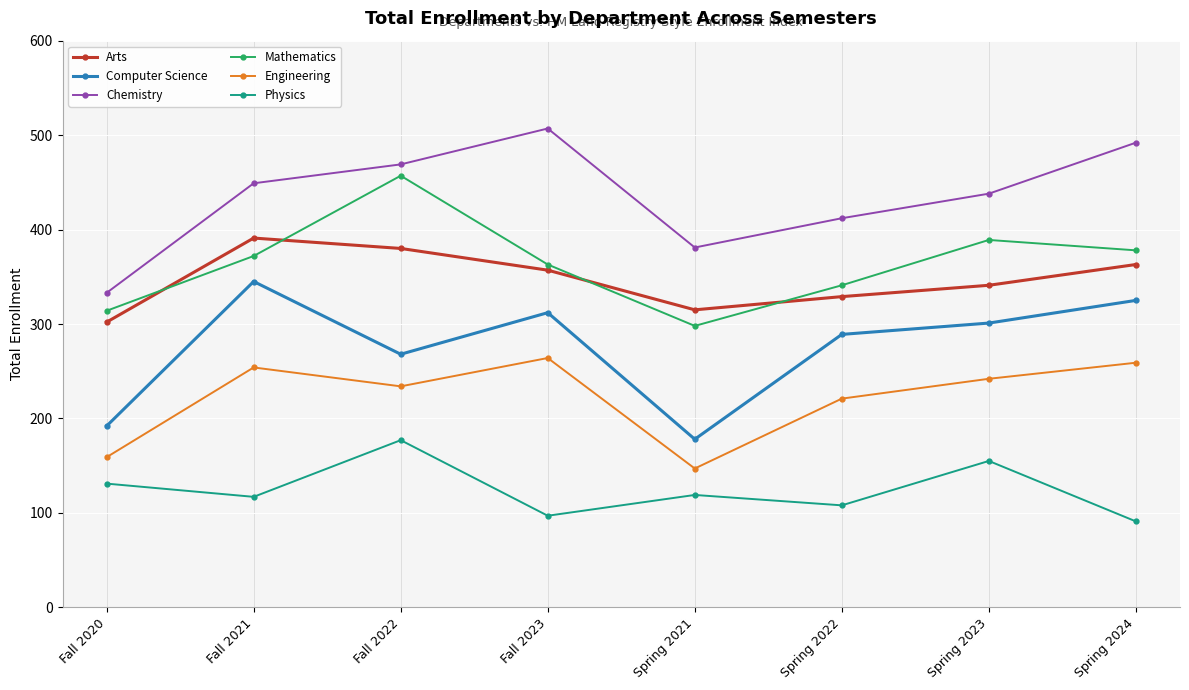

True or false: Arts and Engineering intersect in this chart.

False